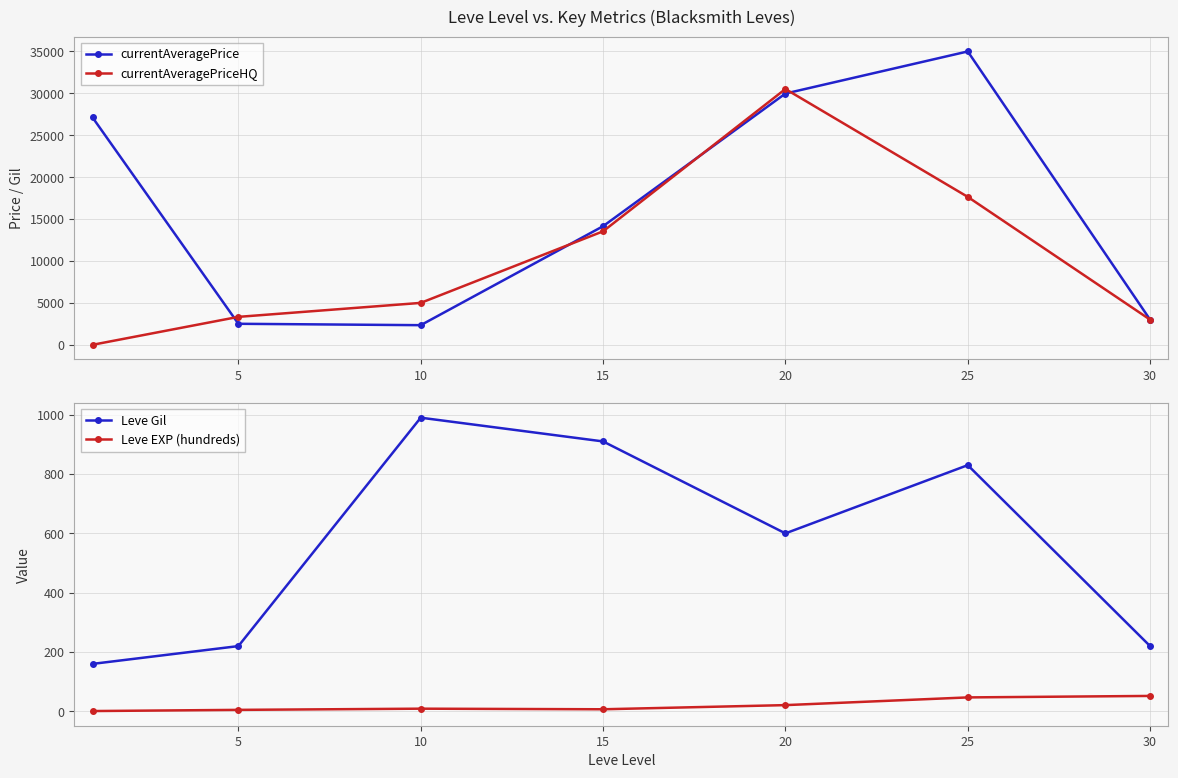

At which category is the sum across all series the highest?

20